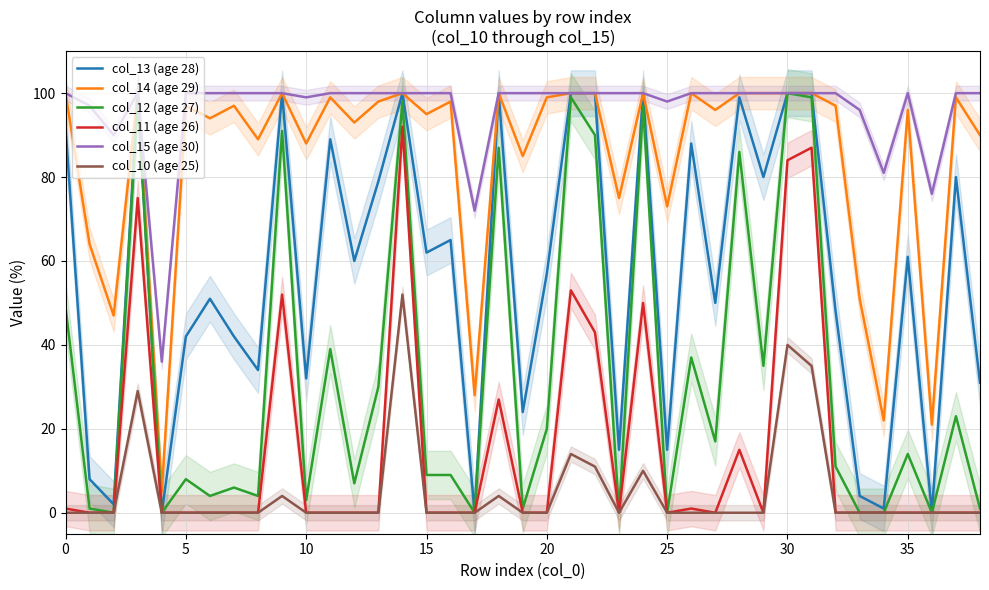

Does the chart display data point markers on the line(s)?

No